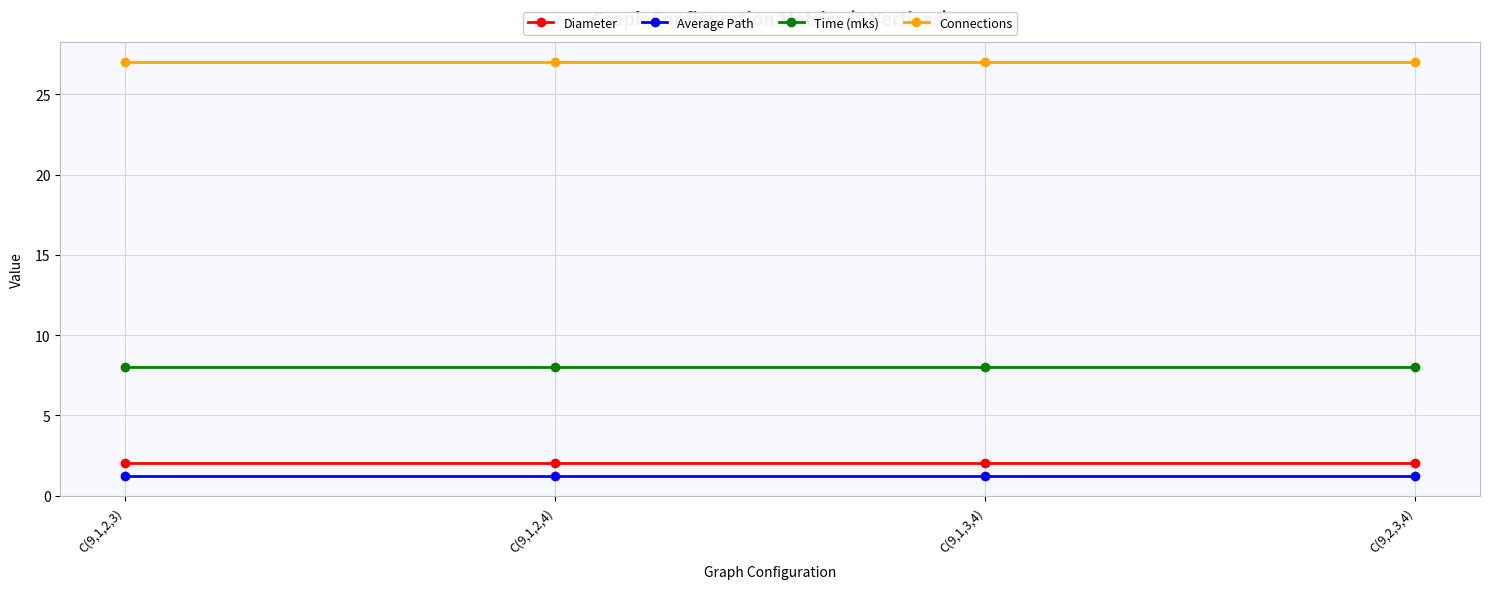

List the series in order of their peak value, lowest first.

Average Path, Diameter, Time (mks), Connections